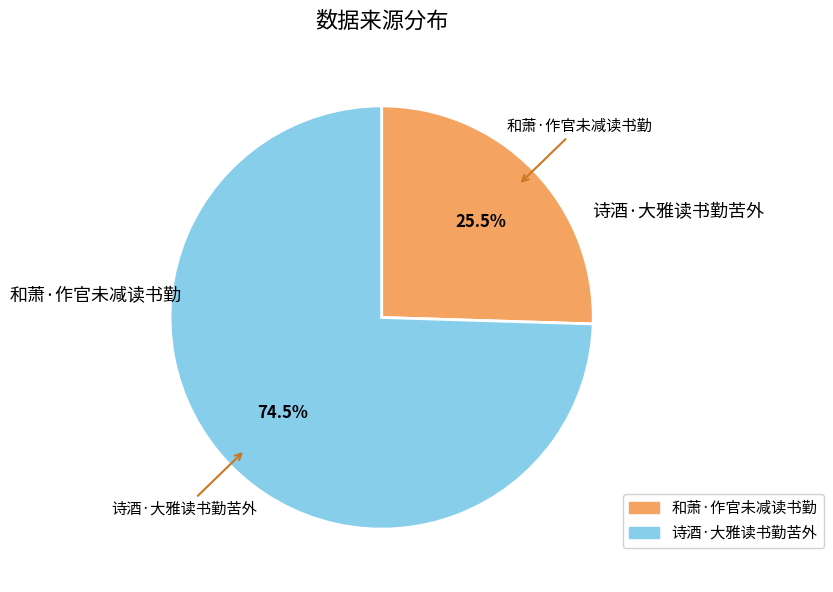

What is the ratio of the value at 诗酒·大雅读书勤苦外 to the value at 和萧·作官未减读书勤?

2.9